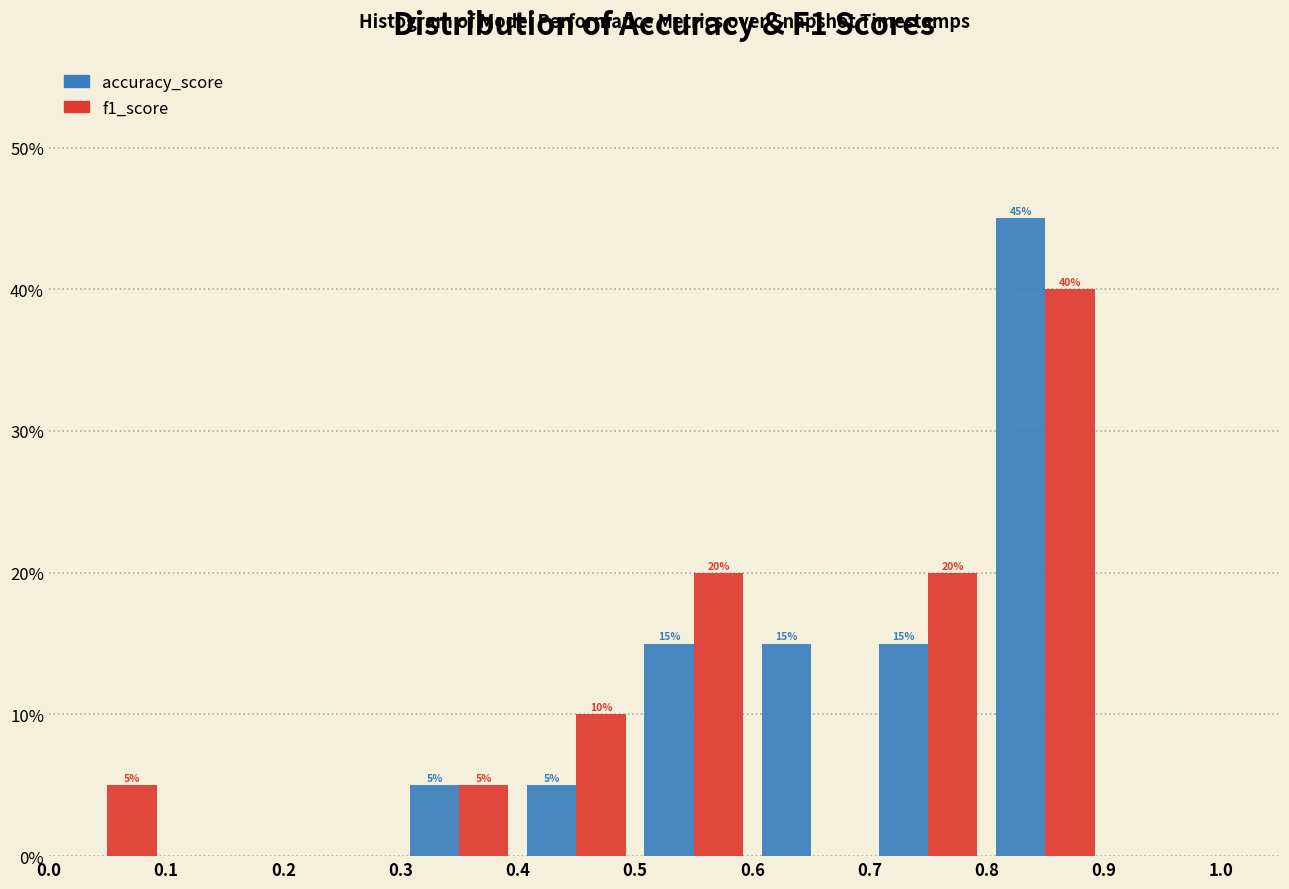

In the f1_score series, which range on the x-axis has the tallest bar?

0.8 to 0.9